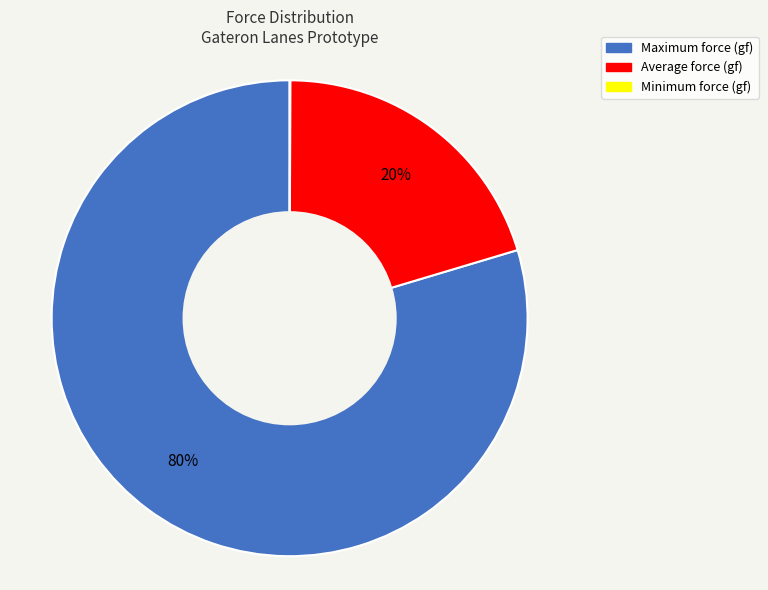

Which slice represents more than half of the pie?

Maximum